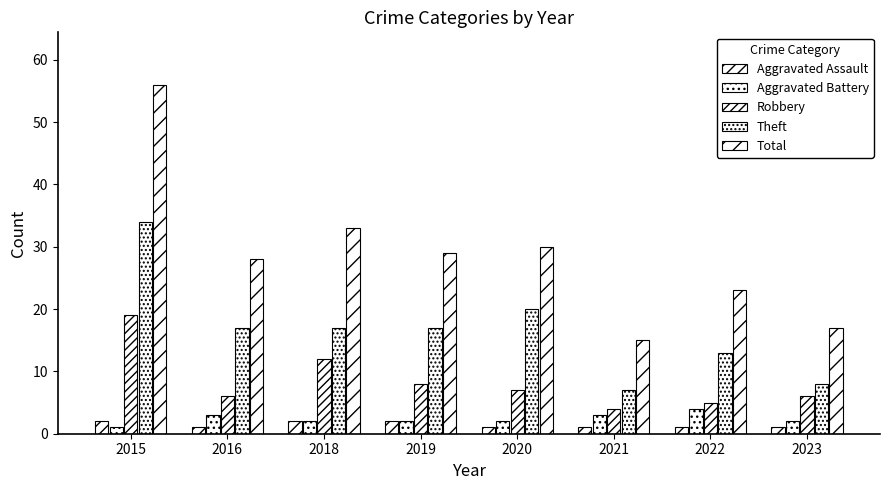

Rank the categories by Robbery value from lowest to highest.

2021, 2022, 2016, 2023, 2020, 2019, 2018, 2015